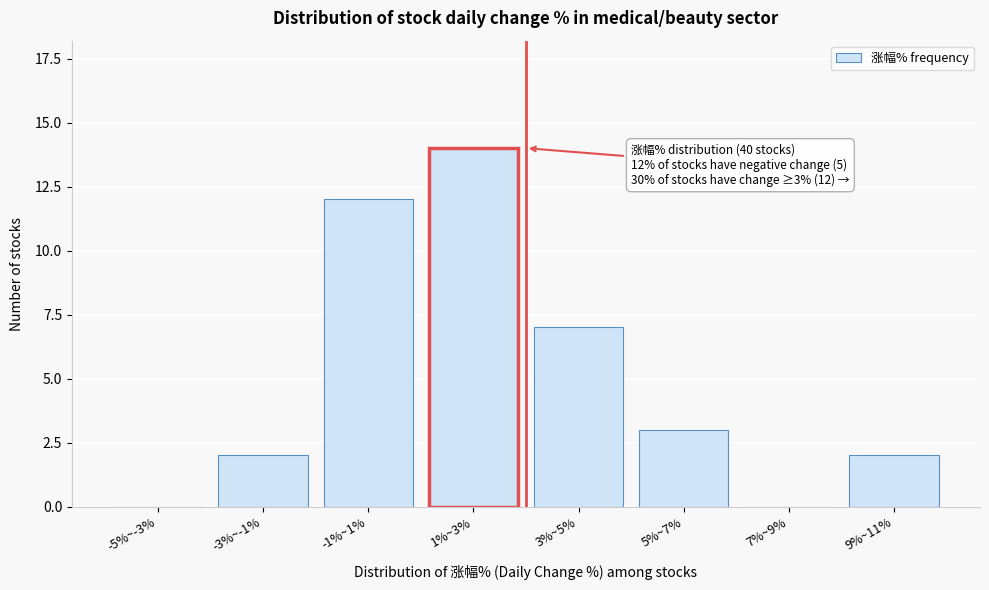

Reading left to right, extract all data points from this chart.

-5%~-3%=0	-3%~-1%=2	-1%~1%=12	1%~3%=14	3%~5%=7	5%~7%=3	7%~9%=0	9%~11%=2